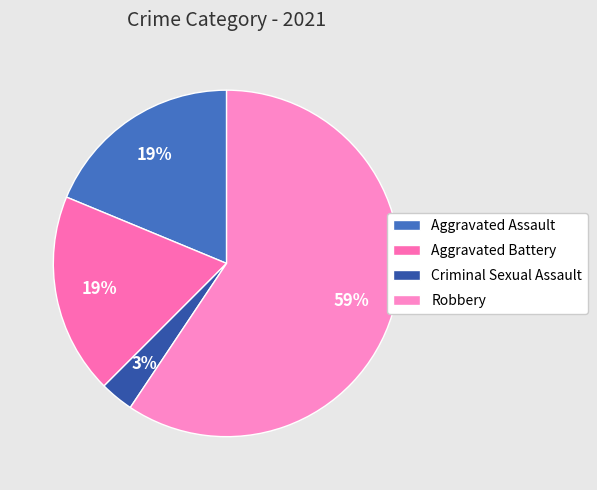

Approximately how many times larger is the value at Criminal Sexual Assault compared to Aggravated Assault?

0.2